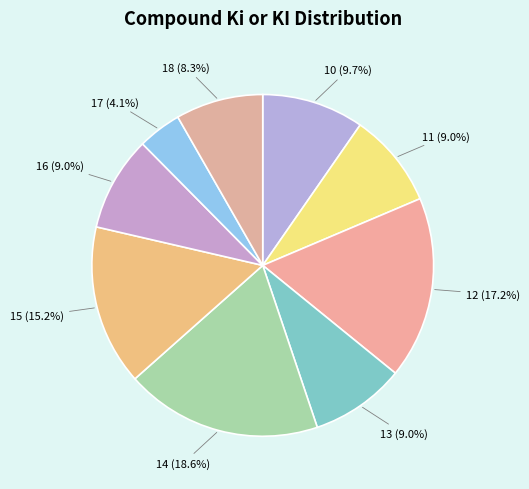

Is it true that 11 is 9% of the pie?

True